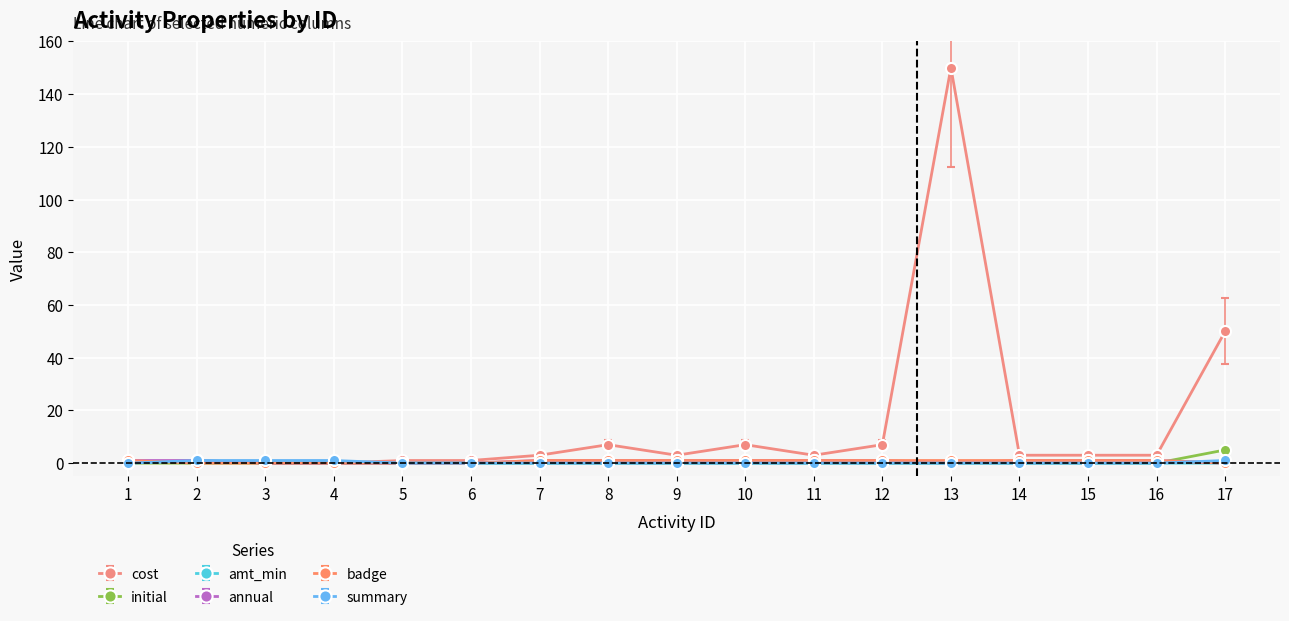

The badge series shows 0 at 5. True or false?

True